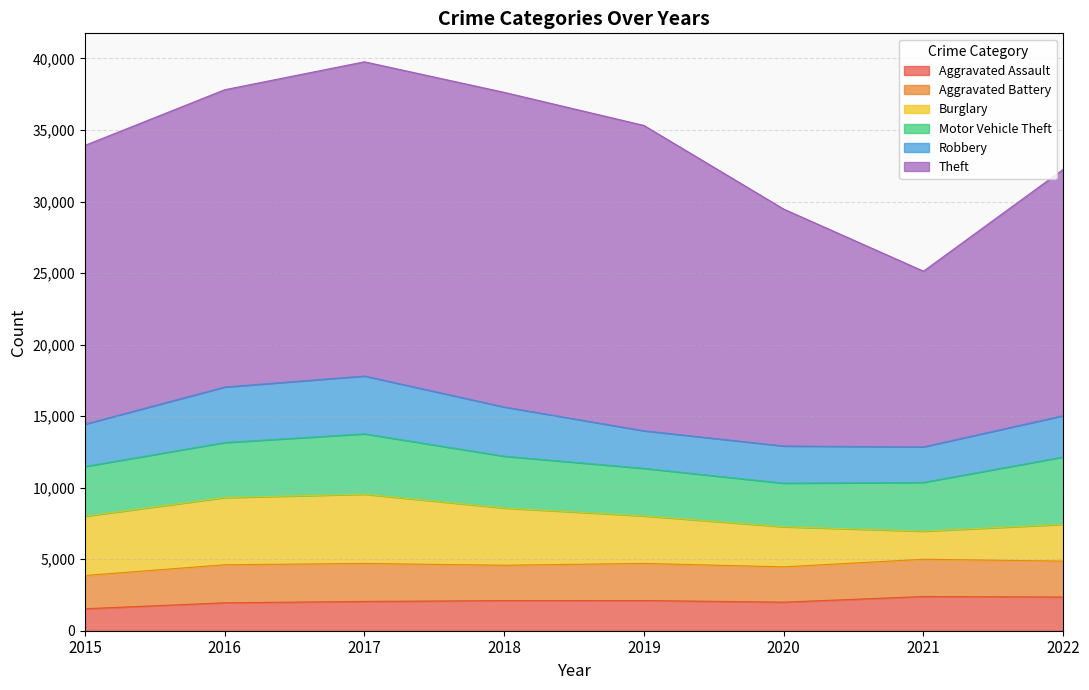

Does the chart display data point markers on the line(s)?

No